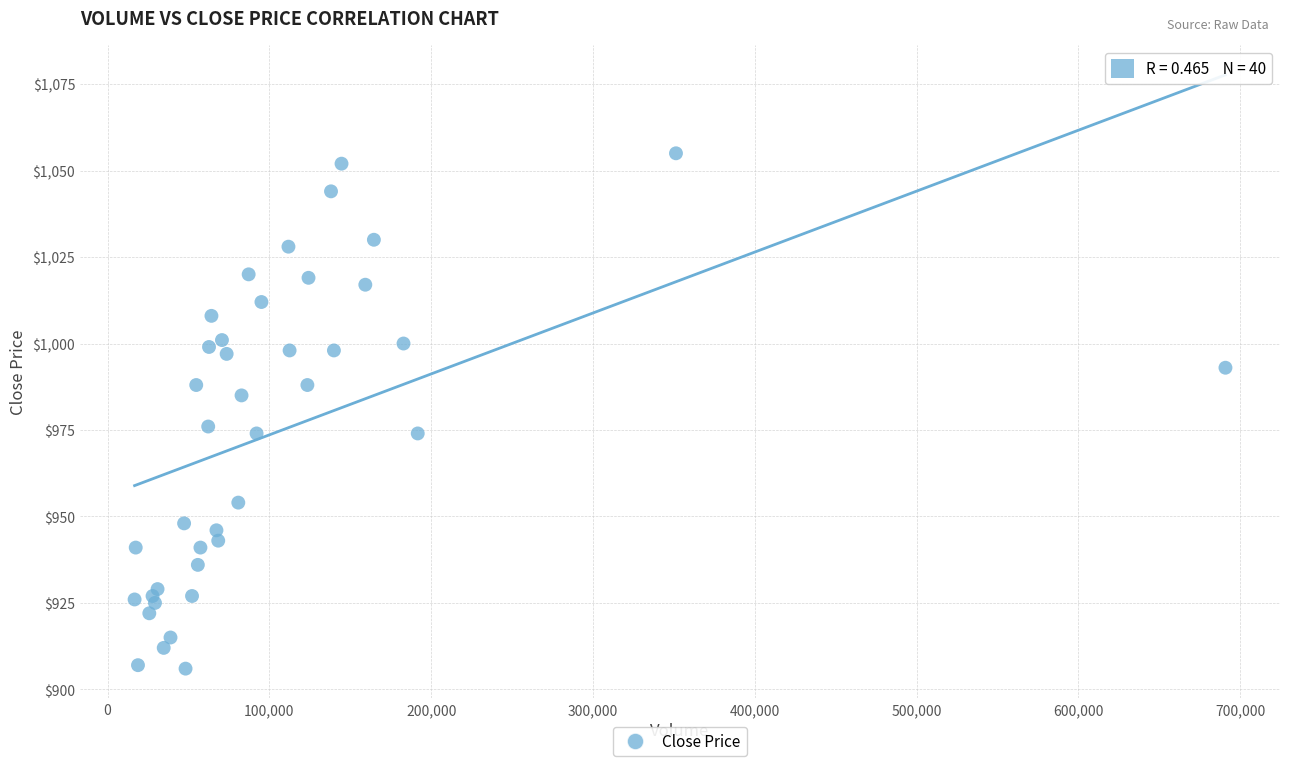

What is the range of X values (max minus min)?

674200